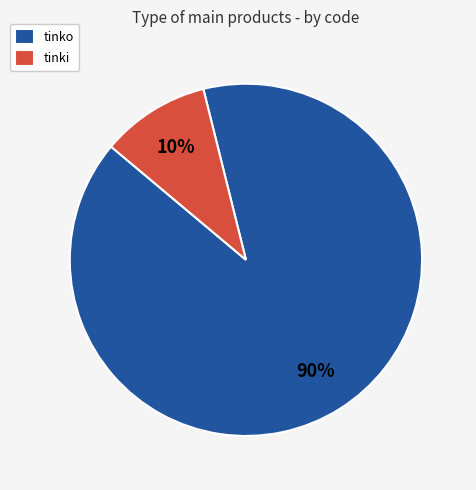

True or false: tinko accounts for 99% of the total.

False